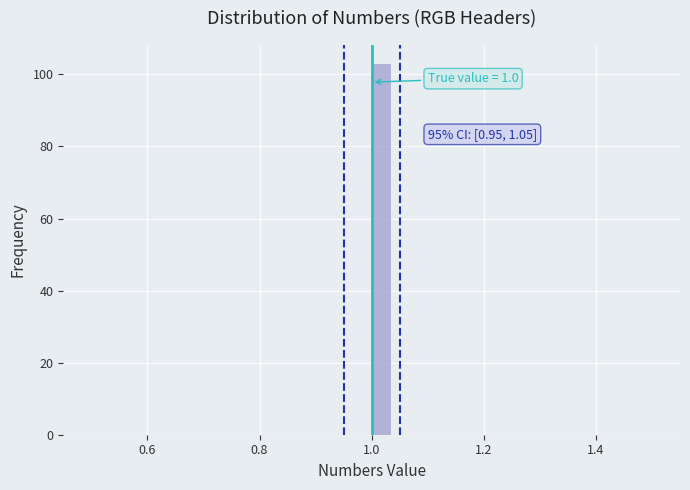

Around what value on the x-axis is the tallest bar? Give the approximate position of its centre, as read against the axis.

1.02